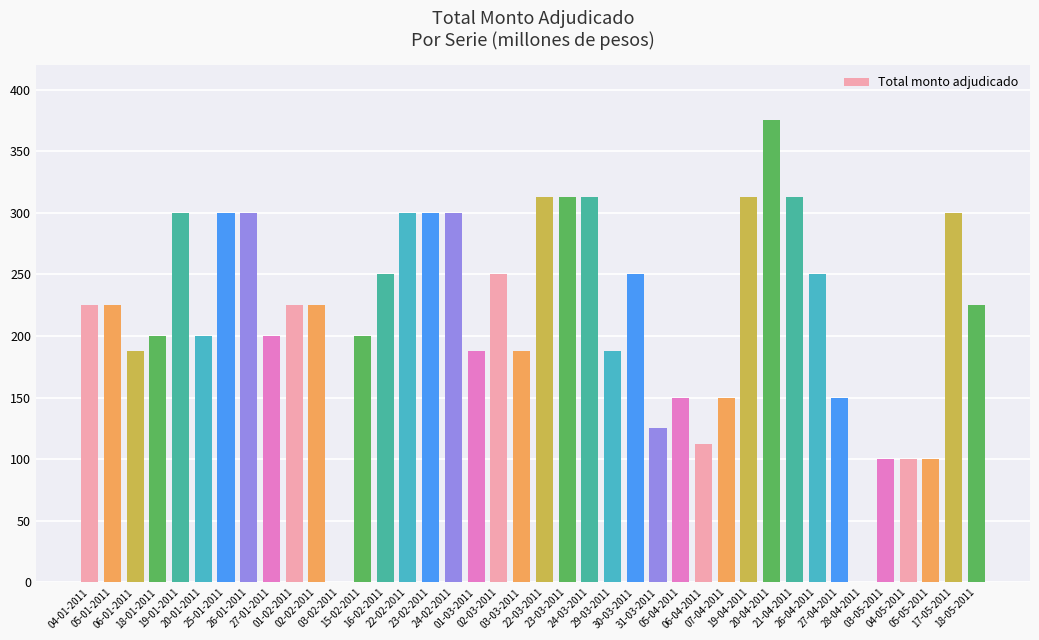

Reading left to right, transcribe all the data shown in this chart.

04-01-2011=225000	05-01-2011=225000	06-01-2011=187500	18-01-2011=200000	19-01-2011=300000	20-01-2011=200000	25-01-2011=300000	26-01-2011=300000	27-01-2011=200000	01-02-2011=225000	02-02-2011=225000	03-02-2011=0	15-02-2011=200000	16-02-2011=250000	22-02-2011=300000	23-02-2011=300000	24-02-2011=300000	01-03-2011=187500	02-03-2011=250000	03-03-2011=187500	22-03-2011=312500	23-03-2011=312500	24-03-2011=312500	29-03-2011=187500	30-03-2011=250000	31-03-2011=125000	05-04-2011=150000	06-04-2011=112500	07-04-2011=150000	19-04-2011=312500	20-04-2011=375000	21-04-2011=312500	26-04-2011=250000	27-04-2011=150000	28-04-2011=0	03-05-2011=100000	04-05-2011=100000	05-05-2011=100000	17-05-2011=300000	18-05-2011=225000